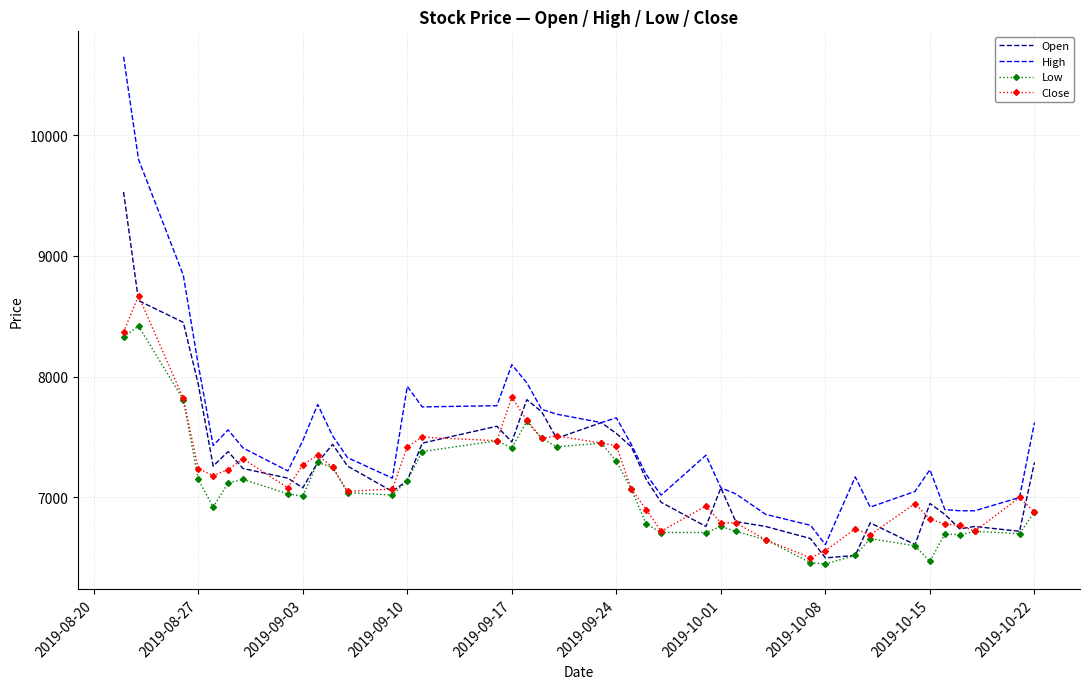

What is the minimum value shown in the chart?

6450